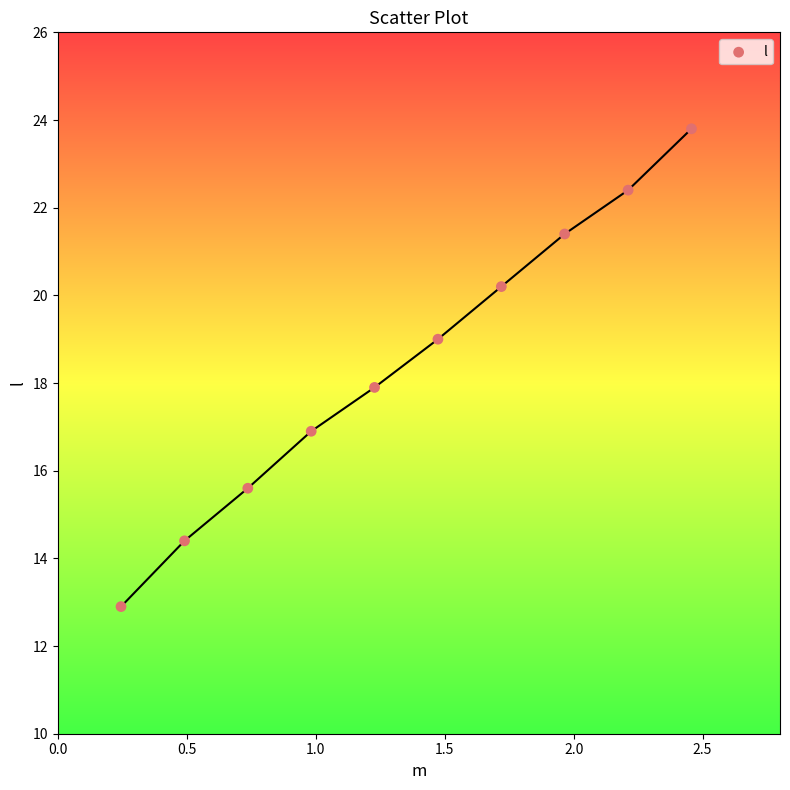

What is the average X value?

1.4